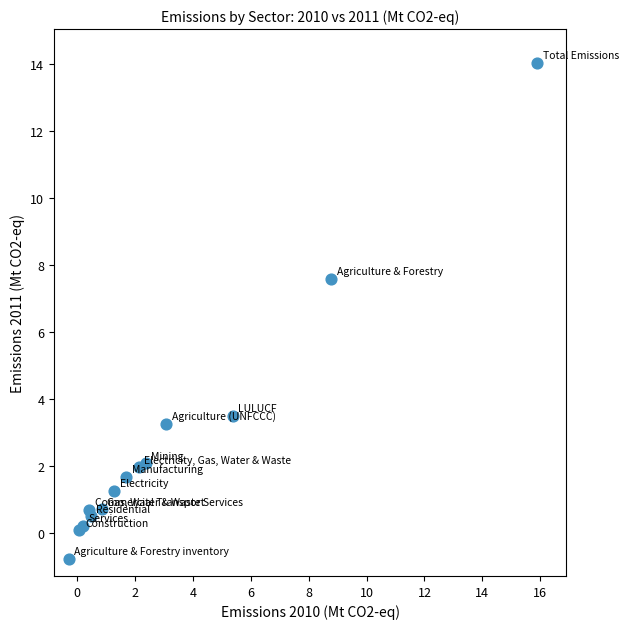

What Y value in the scatter plot is closest to 6?

7.6